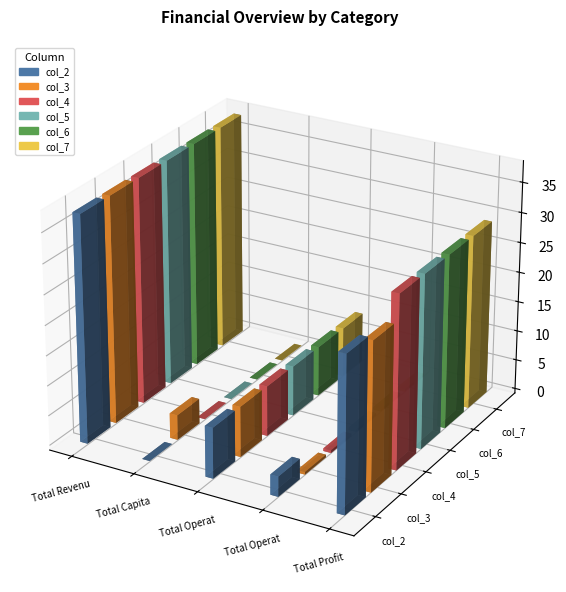

How many categories are shown in the chart?

5